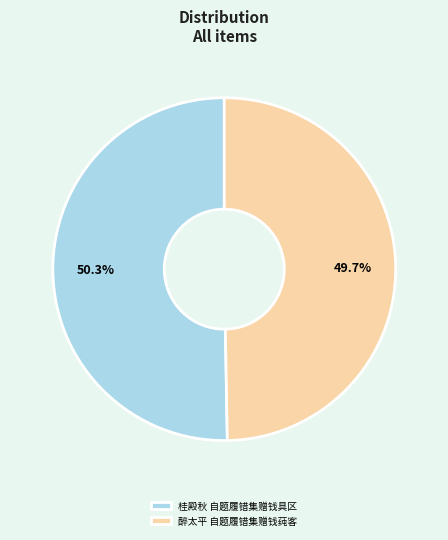

Rank the categories by value from lowest to highest.

醉太平 自题履错集赠钱莼客, 桂殿秋 自题履错集赠钱具区